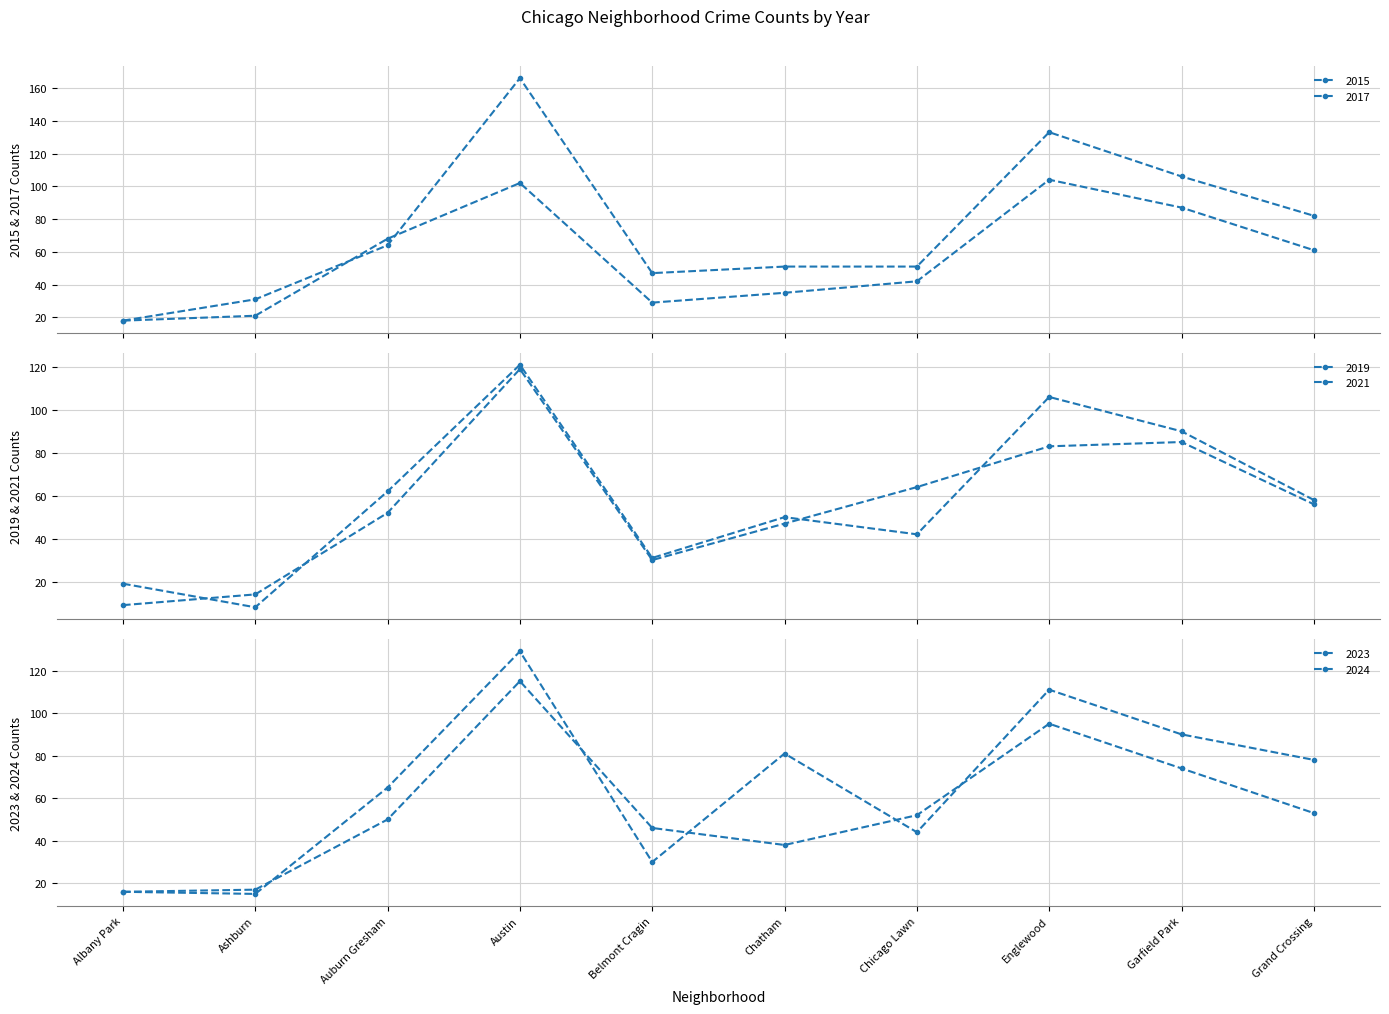

Which series has the widest spread of values?

2017